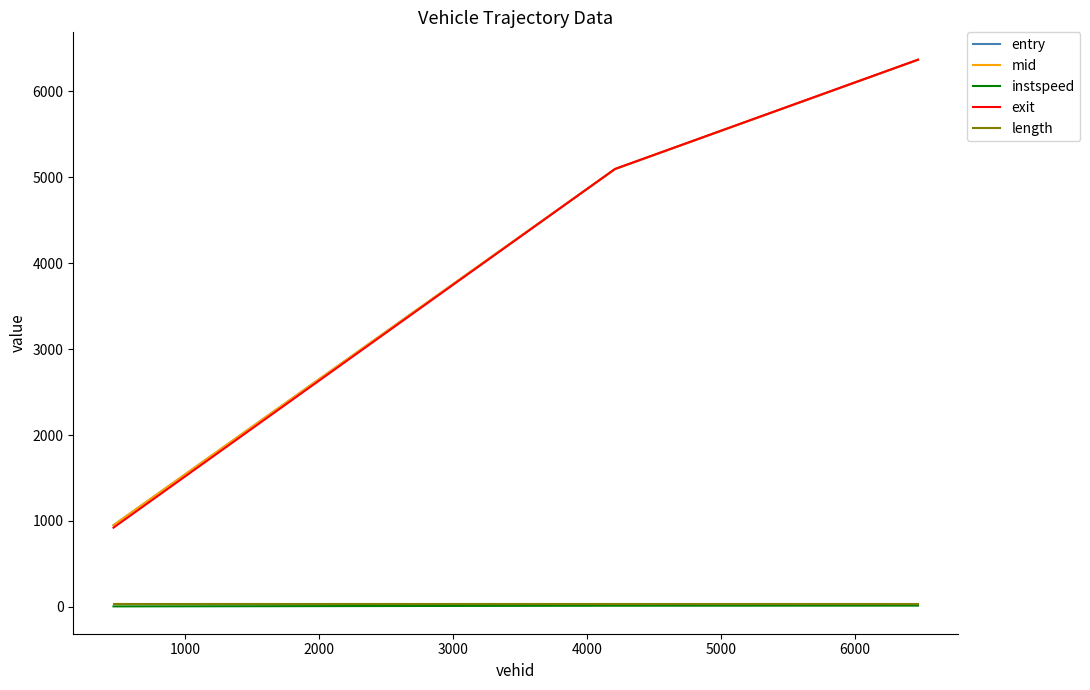

What is the maximum value shown in the chart?

6369.5